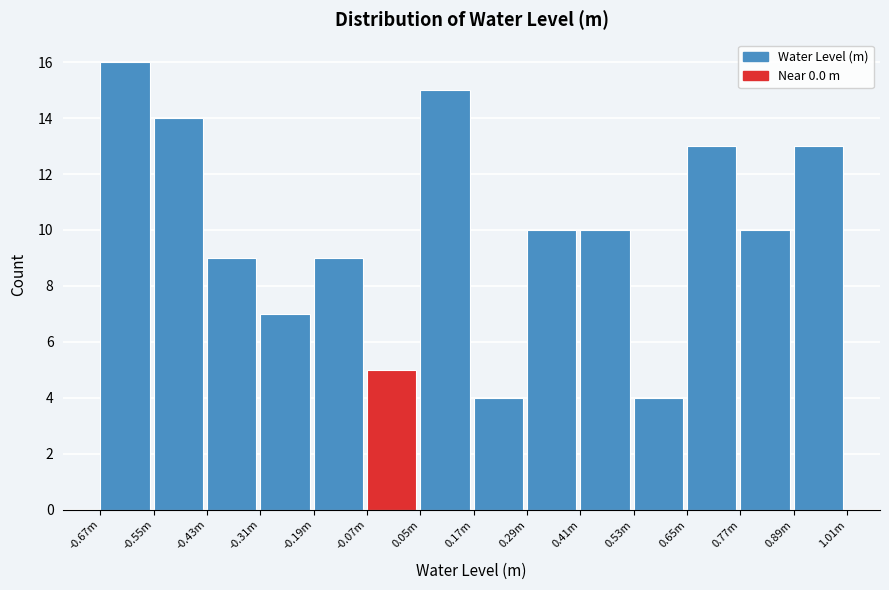

Reading right to left, what are all the values shown in this chart?

13	10	13	4	10	10	4	15	5	9	7	9	14	16